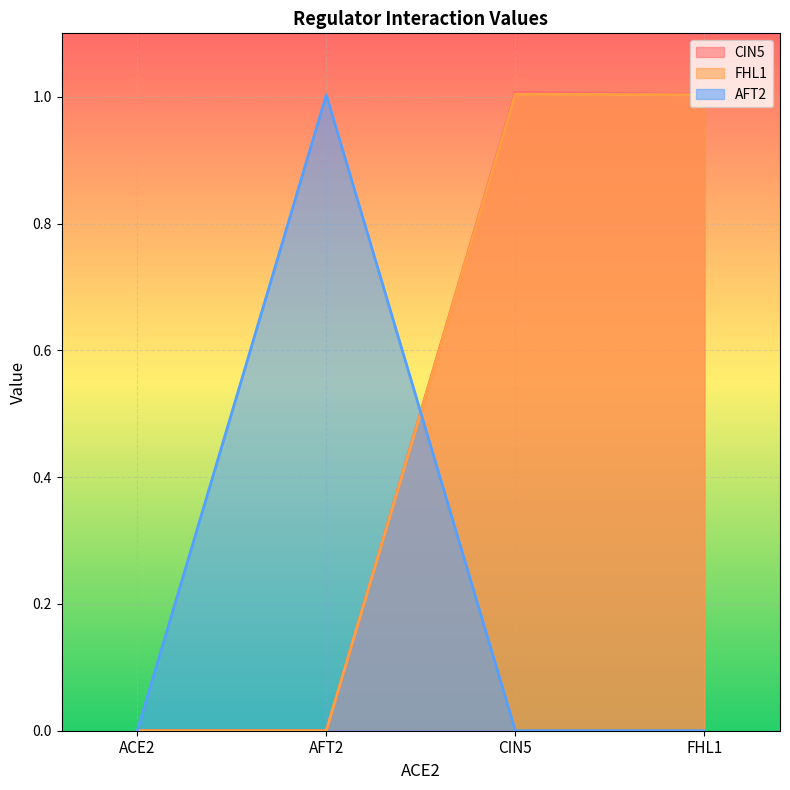

True or false: FHL1 has more than 0 points higher than both neighbors.

True